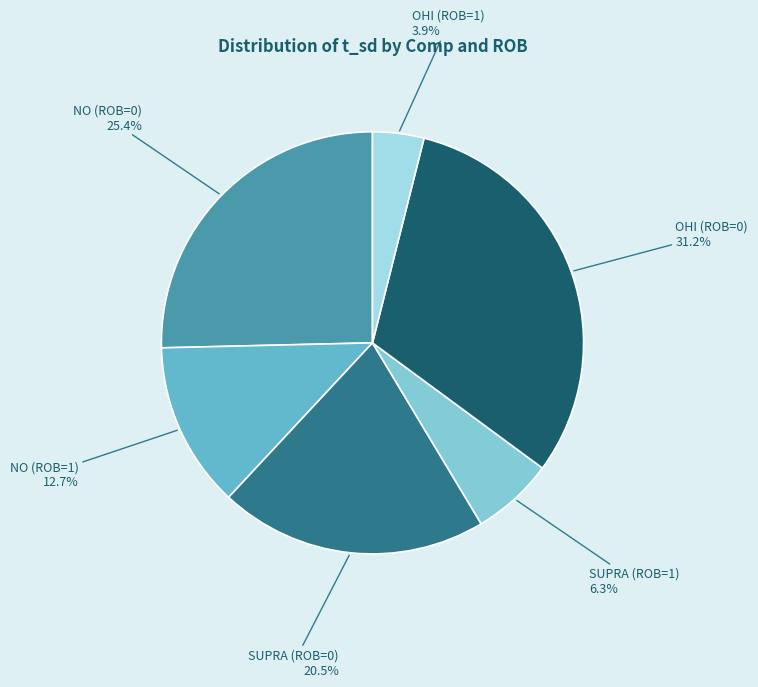

Does NO (ROB=1) represent more than half of the total?

No